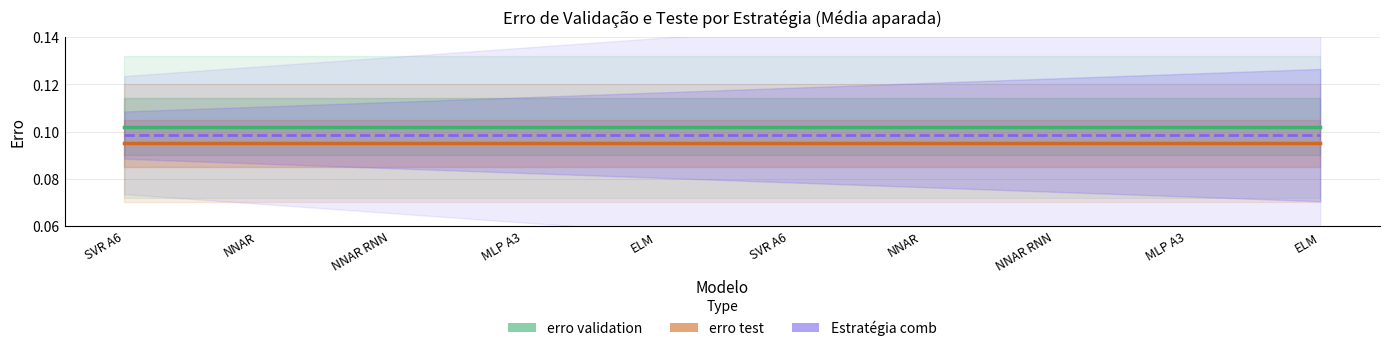

Rank the series by their average value, from highest to lowest.

erro validation, Estratégia comb (Média aparada), erro test